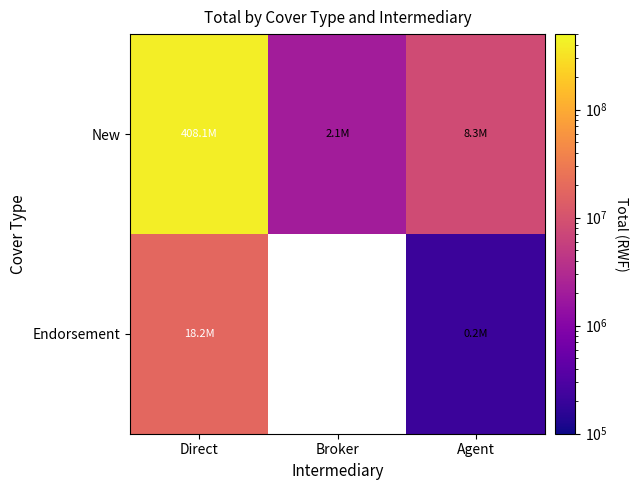

List the series in order of their peak value, highest first.

New, Endorsement